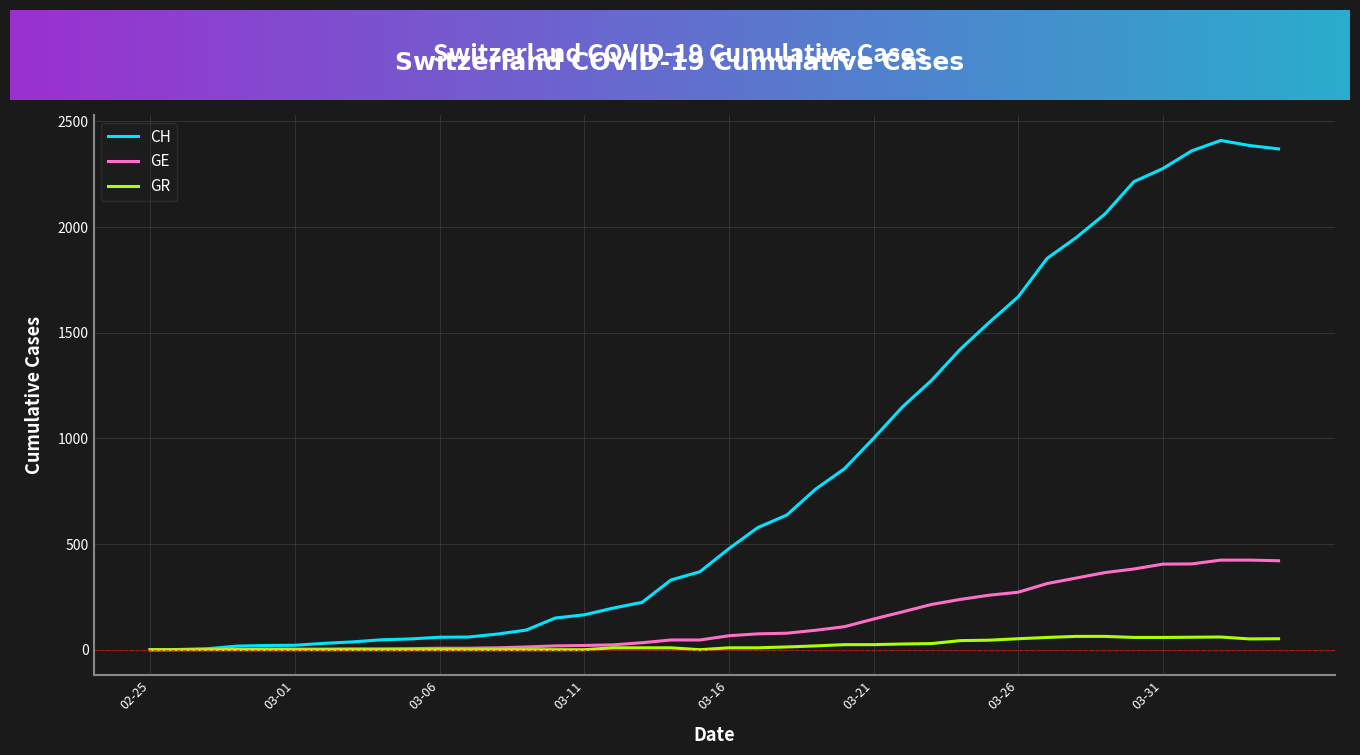

Which series has the widest spread of values?

CH